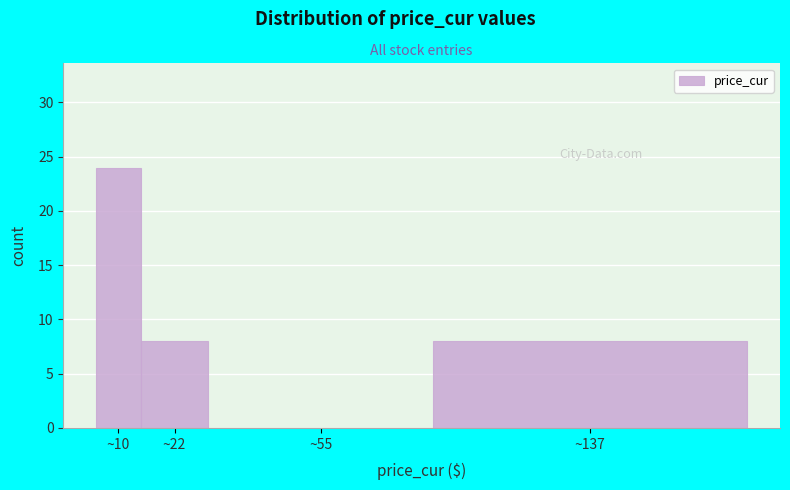

Reading left to right, transcribe all the data shown in this chart.

~10=24	~22=8	~55=0	~137=8